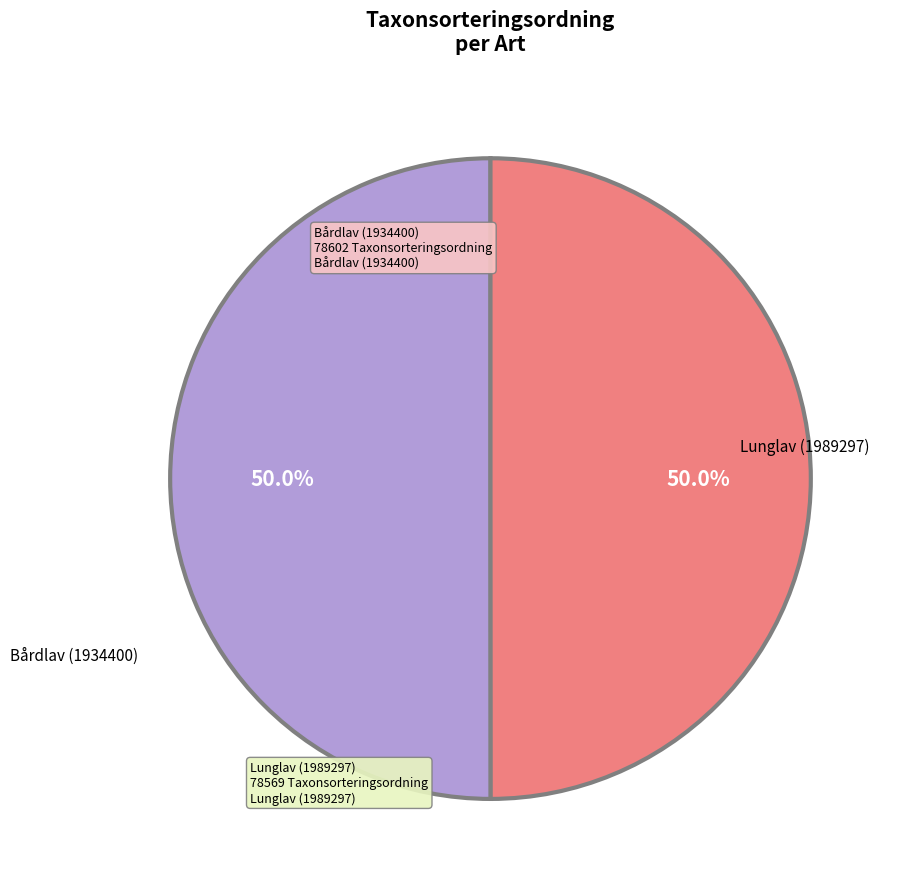

Combined, what portion of the pie is Bårdlav (1934400) and Lunglav (1989297)?

100.0%